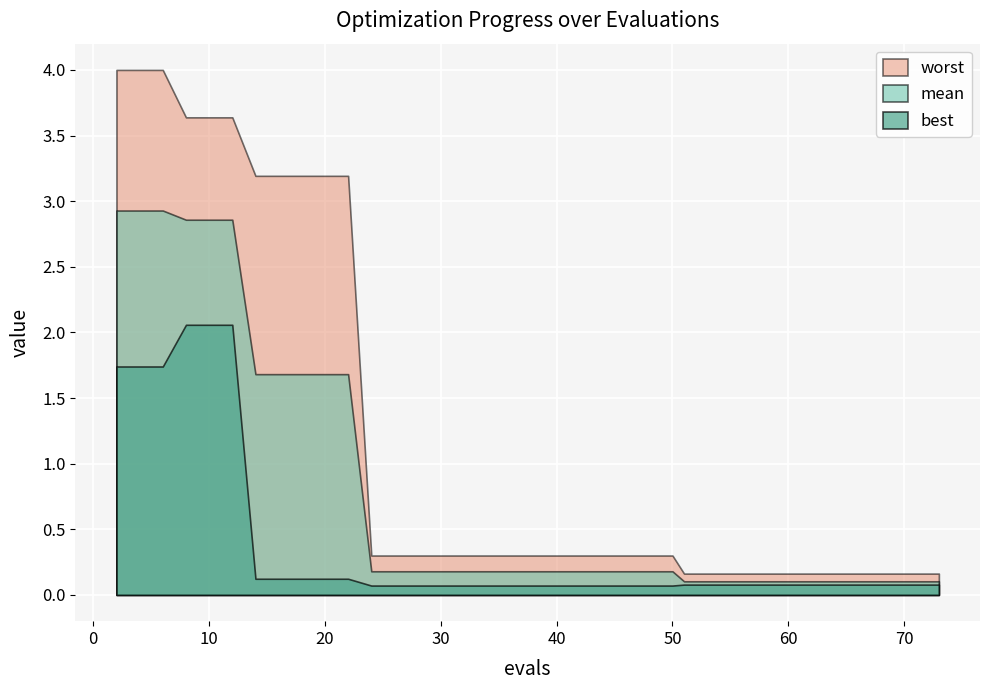

Which series has the widest spread of values?

worst